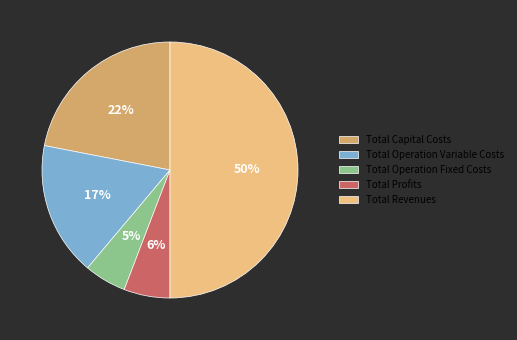

To the nearest percent, what is the difference between the largest and smallest slice percentages?

45%